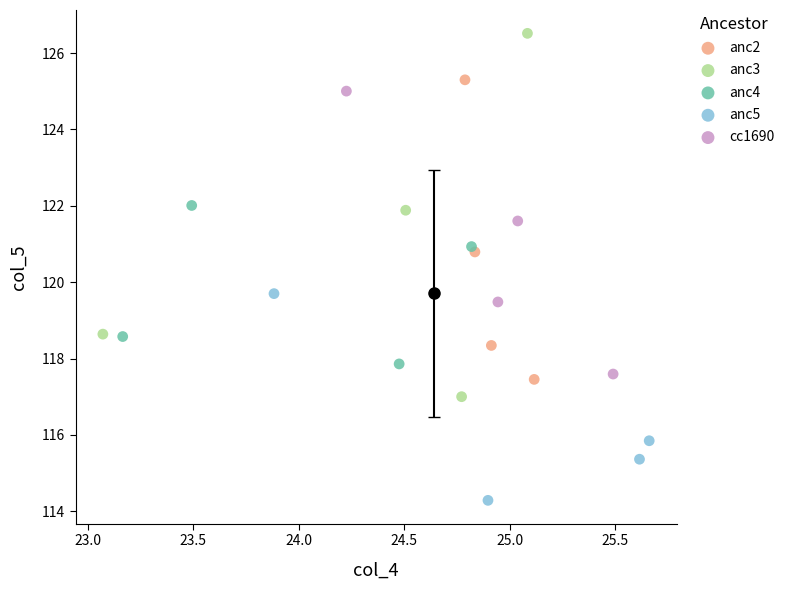

Which series contains the highest Y value?

anc3